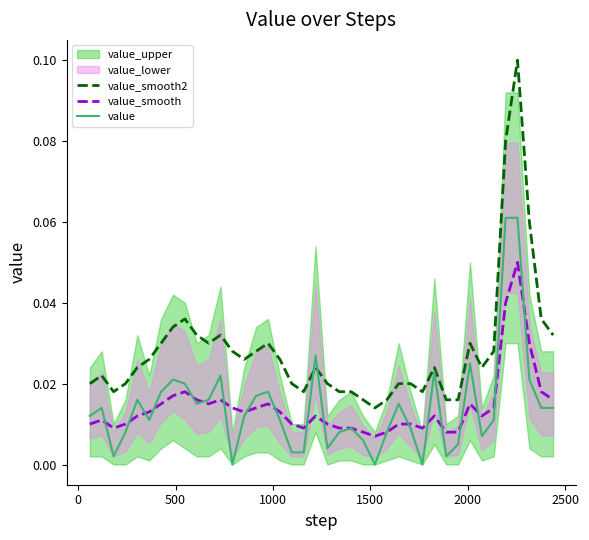

True or false: value_smooth2 and value_smooth intersect in this chart.

False